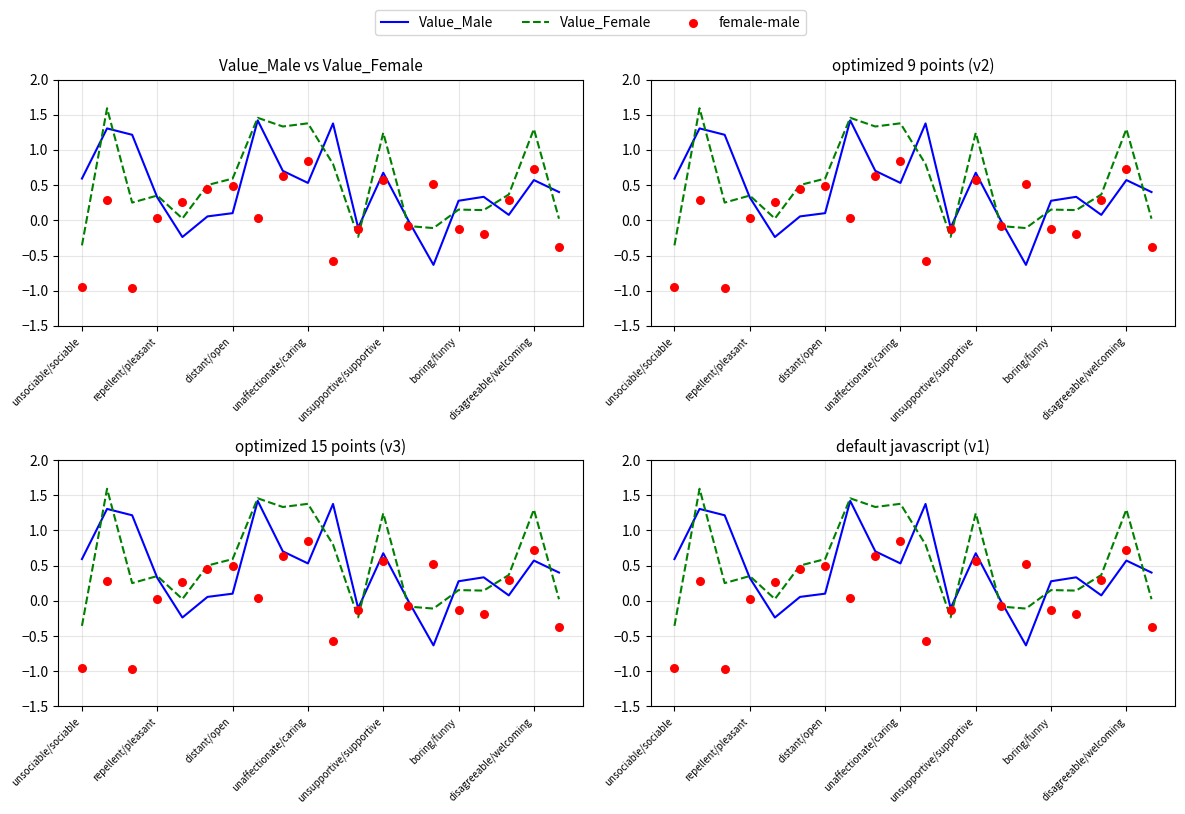

What are all the series names shown in the legend?

Value_Male, Value_Female, female-male